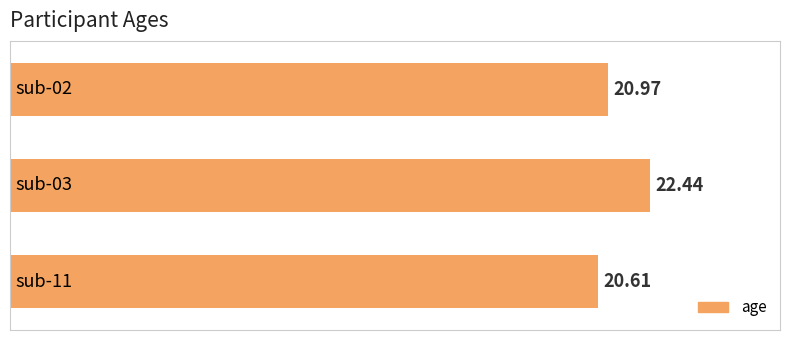

What is the greatest value displayed?

22.4